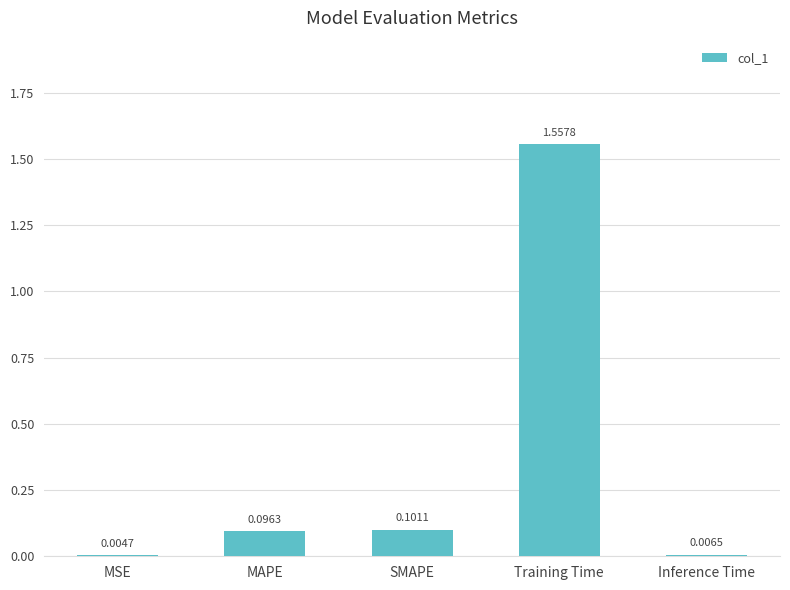

At which label is the value closest to 0?

MSE